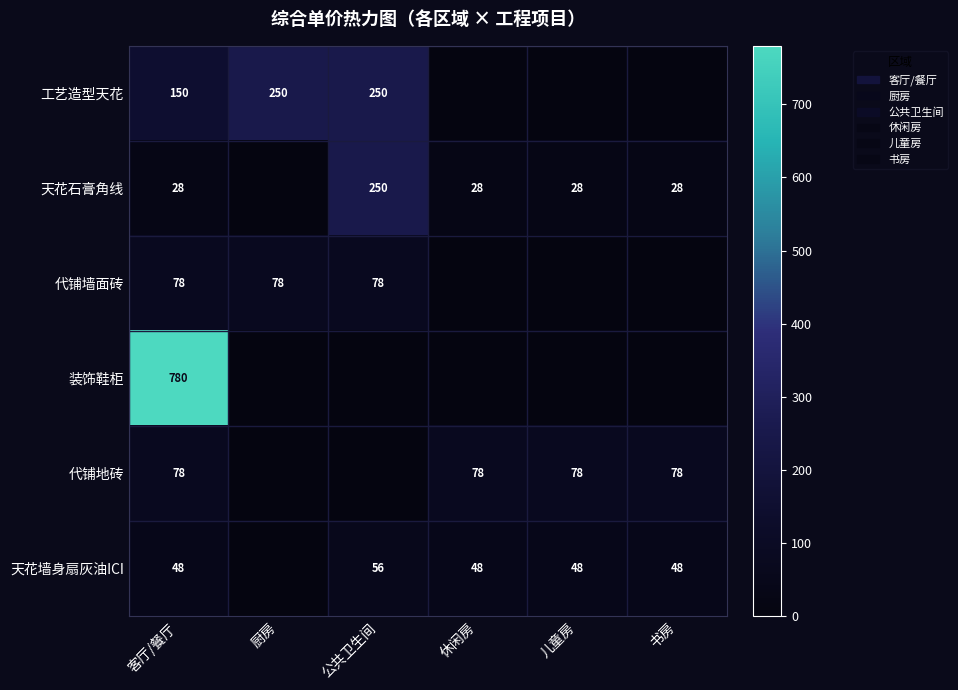

True or false: 天花石膏角线 has a value of 12 at 儿童房.

False